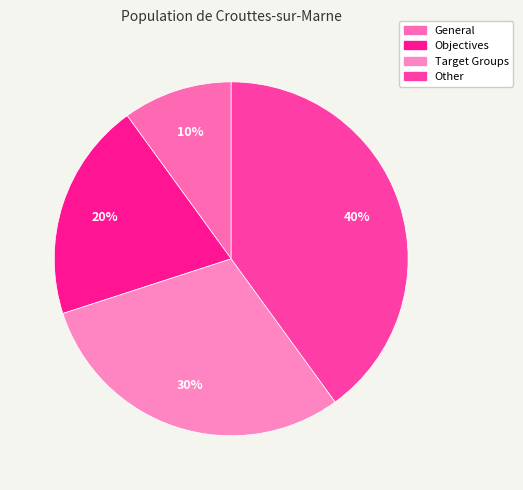

What is the largest slice in the pie chart?

Other